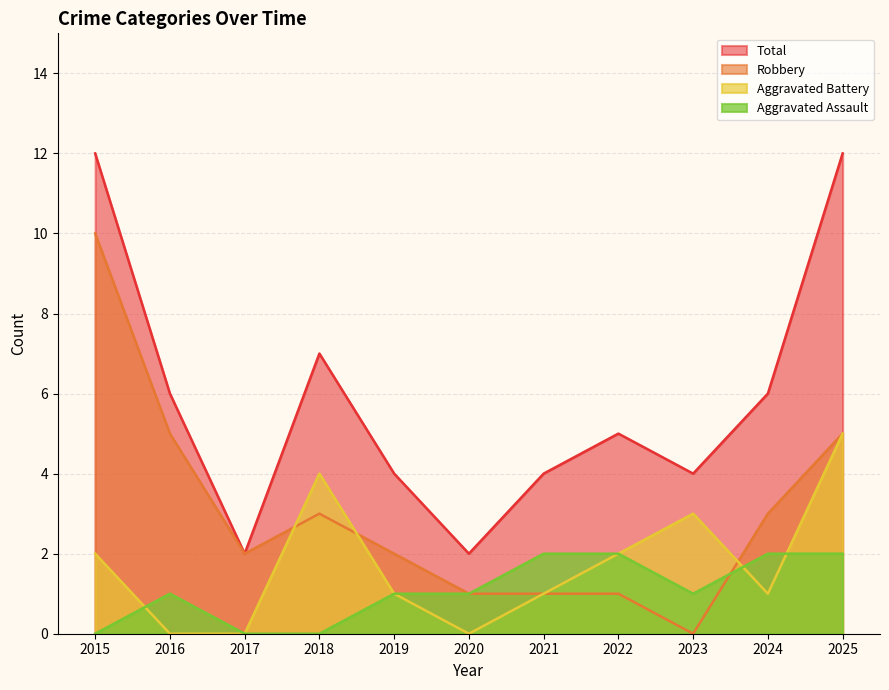

True or false: Aggravated Assault and Total cross at least once.

False